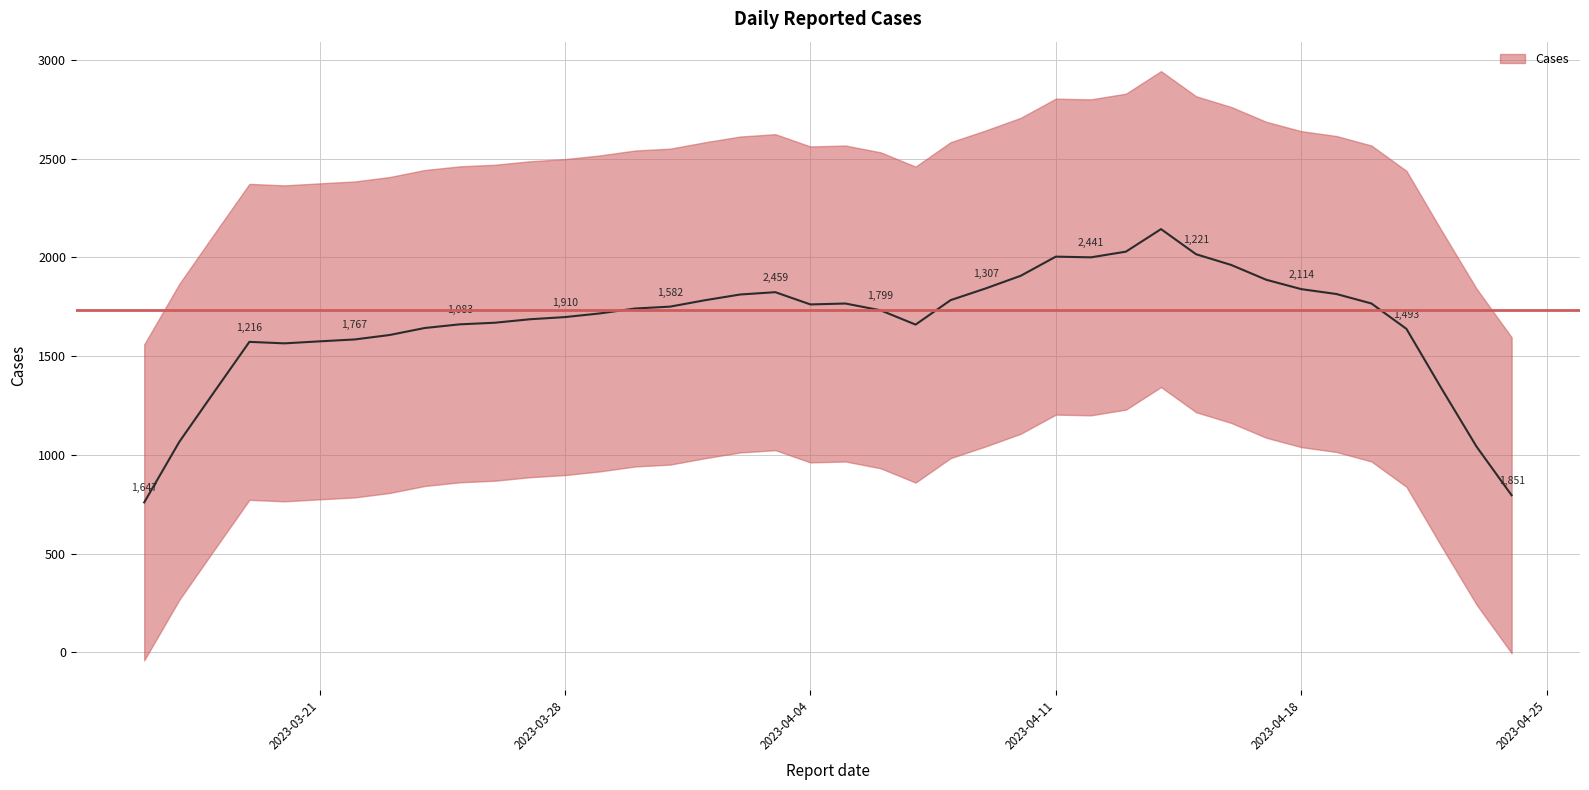

Approximately how many times larger is the value at 2023-04-13 compared to 2023-04-18?

1.1